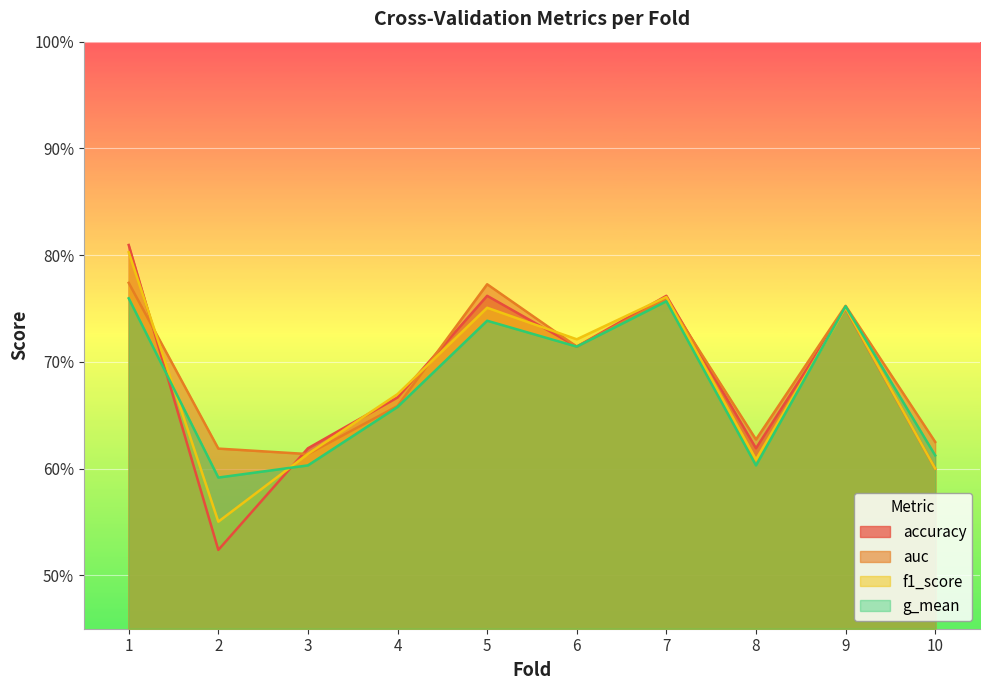

What is the total value across all series at 9?

3.0